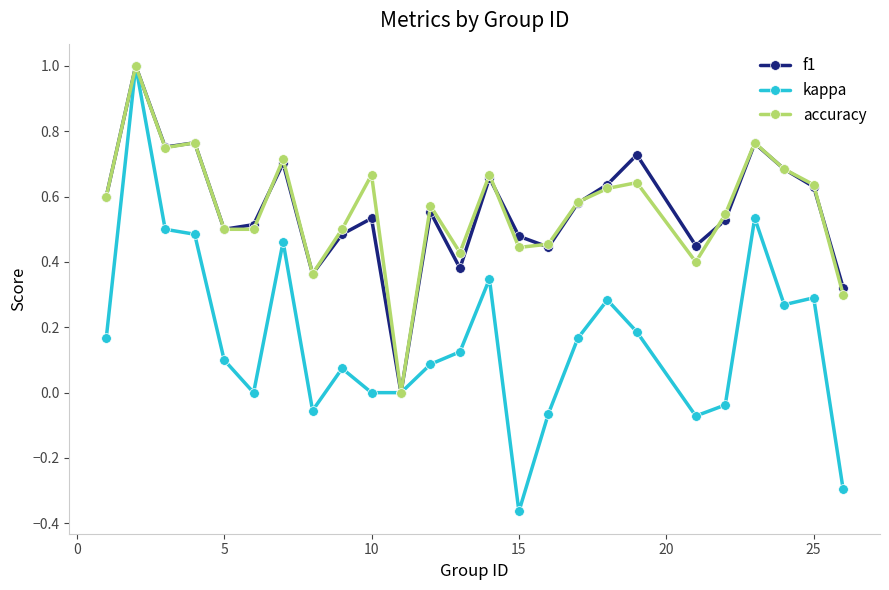

Is this an area chart (filled region under the line)?

No